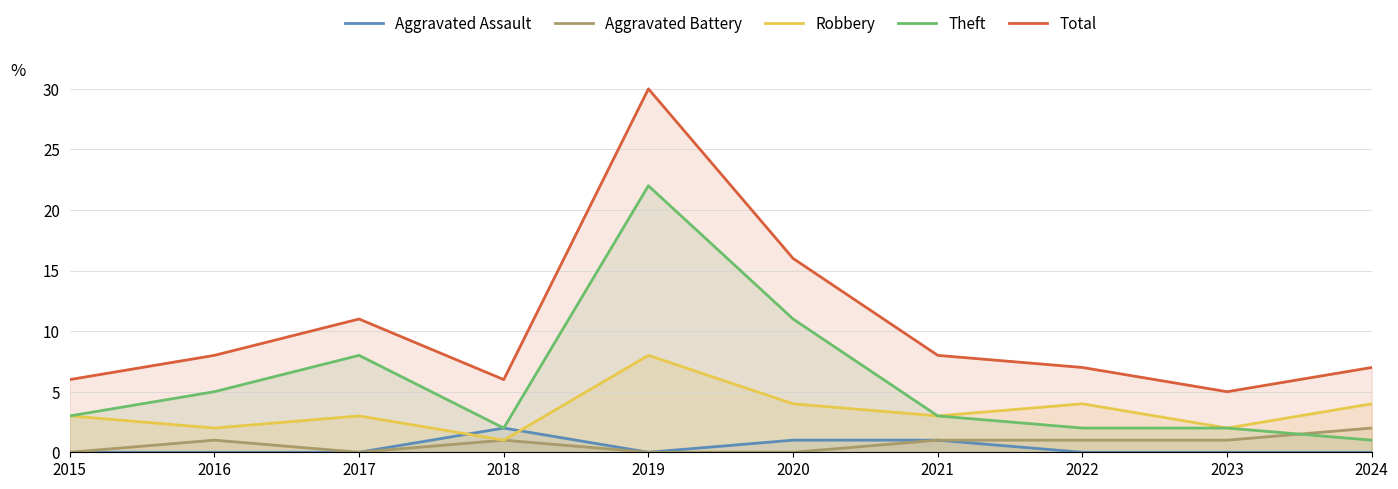

The Aggravated Battery series shows 0 at 2018. True or false?

False